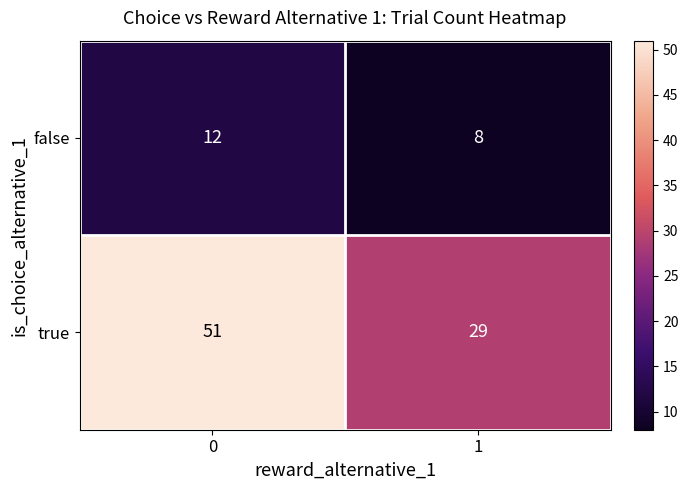

The value of true at 0 is 51. True or false?

True